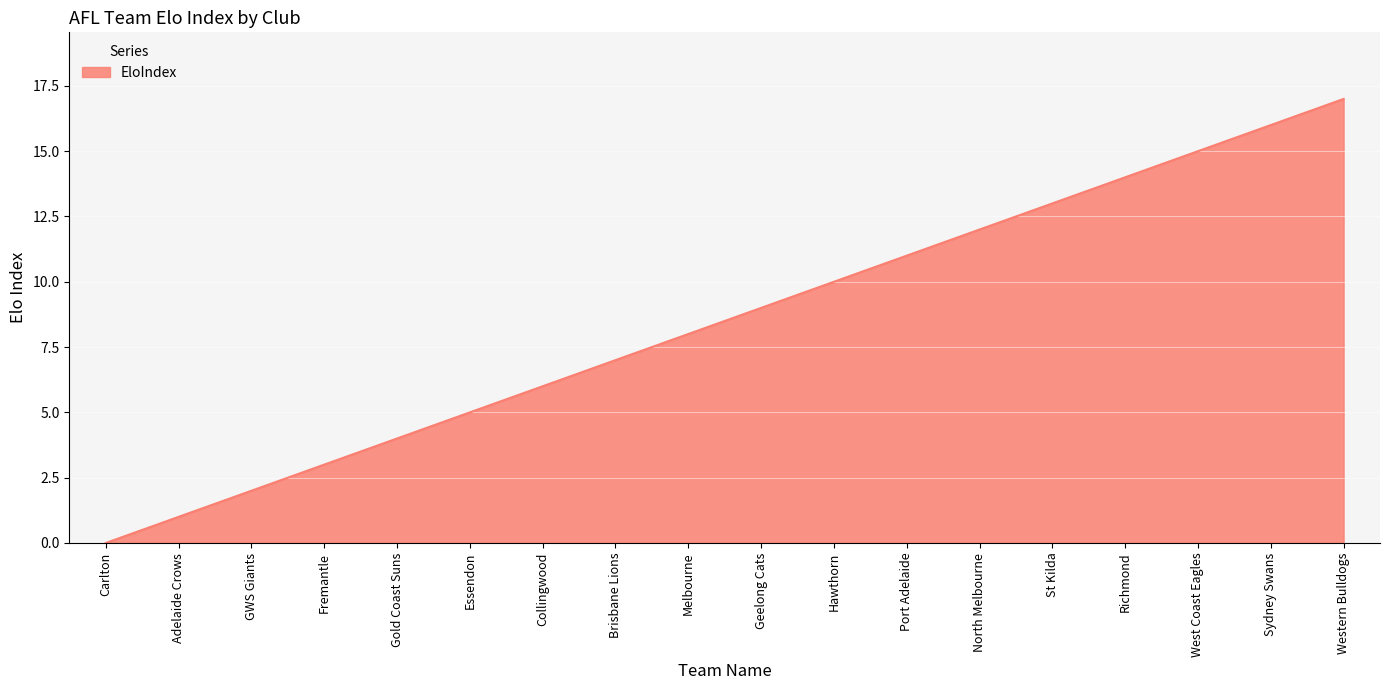

How many lines are shown in the chart?

1